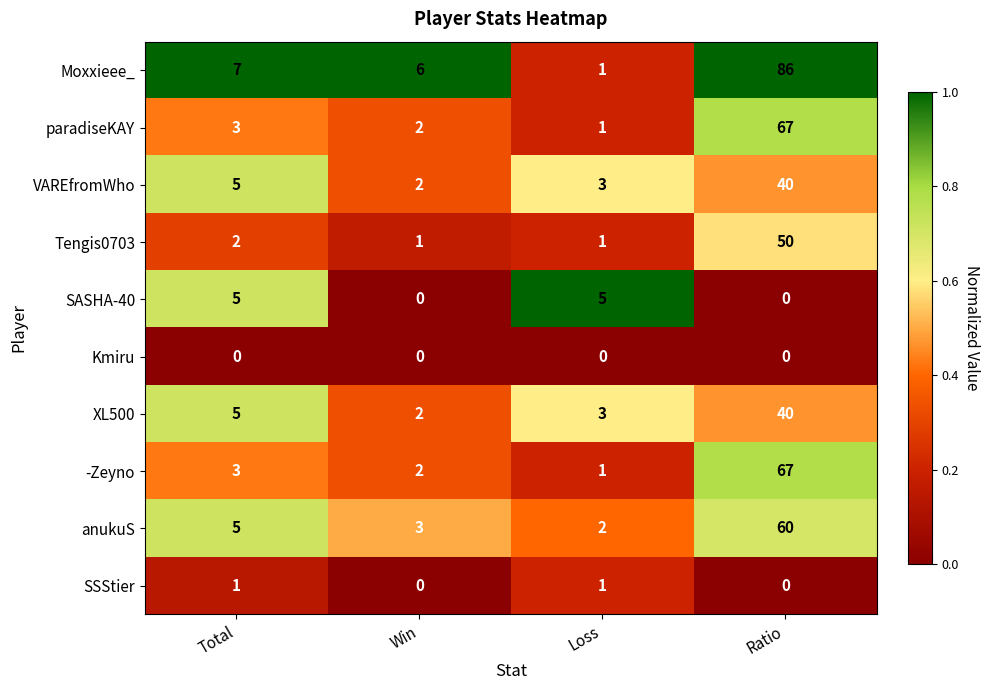

At which label is paradiseKAY closest to 34?

Total